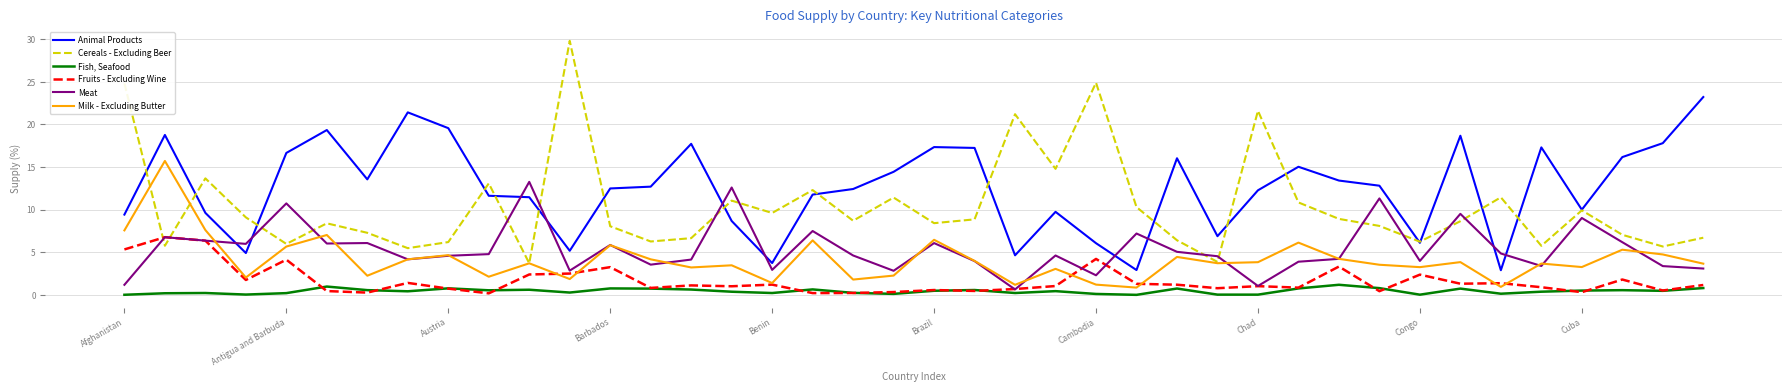

List the series in order of their peak value, lowest first.

Fish, Seafood, Fruits - Excluding Wine, Meat, Milk - Excluding Butter, Animal Products, Cereals - Excluding Beer